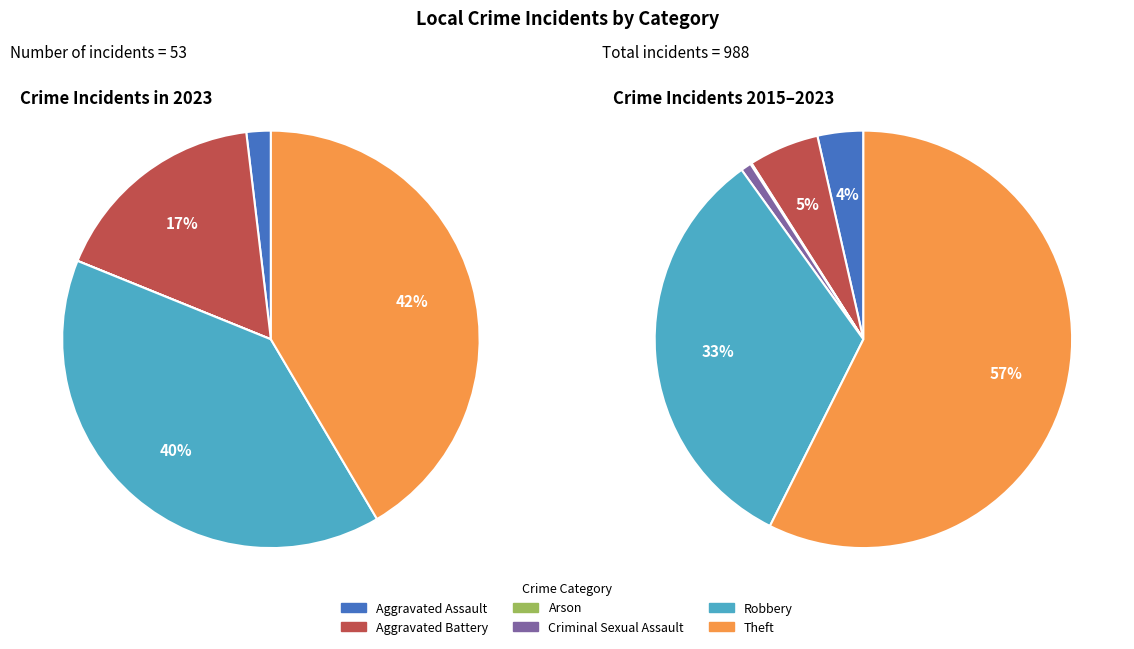

Which has a higher value, Theft or Aggravated Assault?

Theft